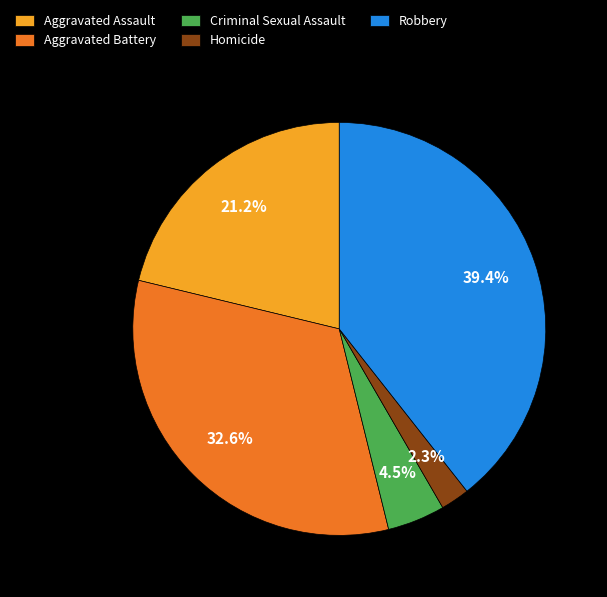

How many slices are in this pie chart?

5